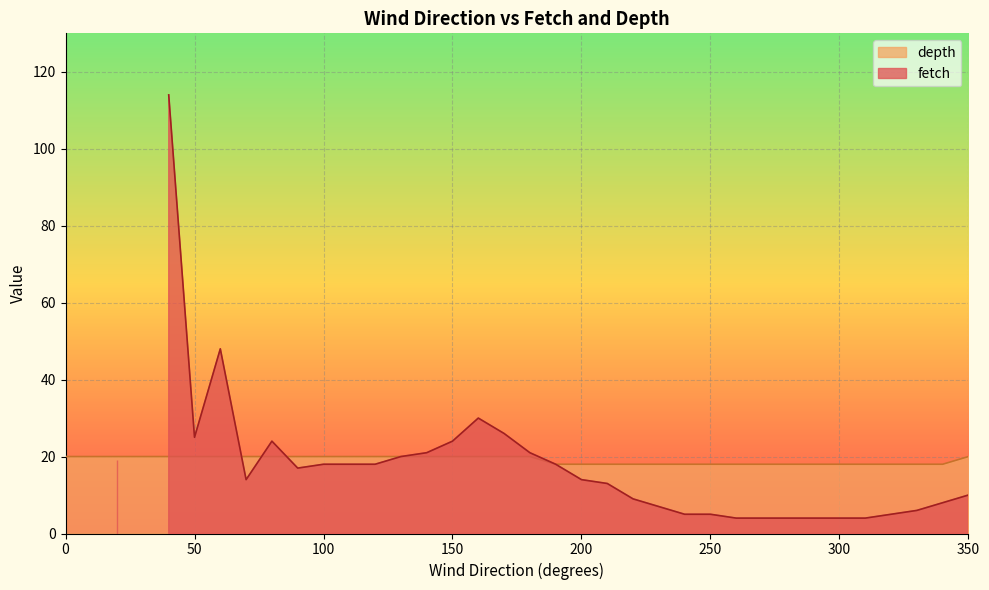

Does the chart display data point markers on the line(s)?

No